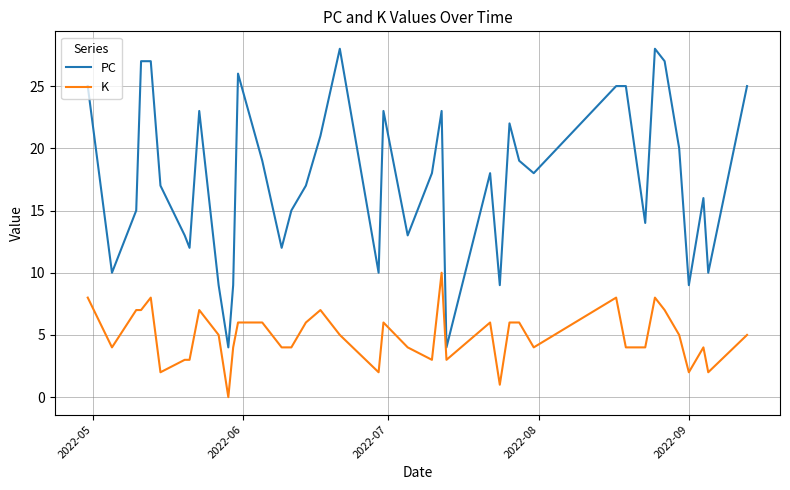

Which series has the widest spread of values?

PC